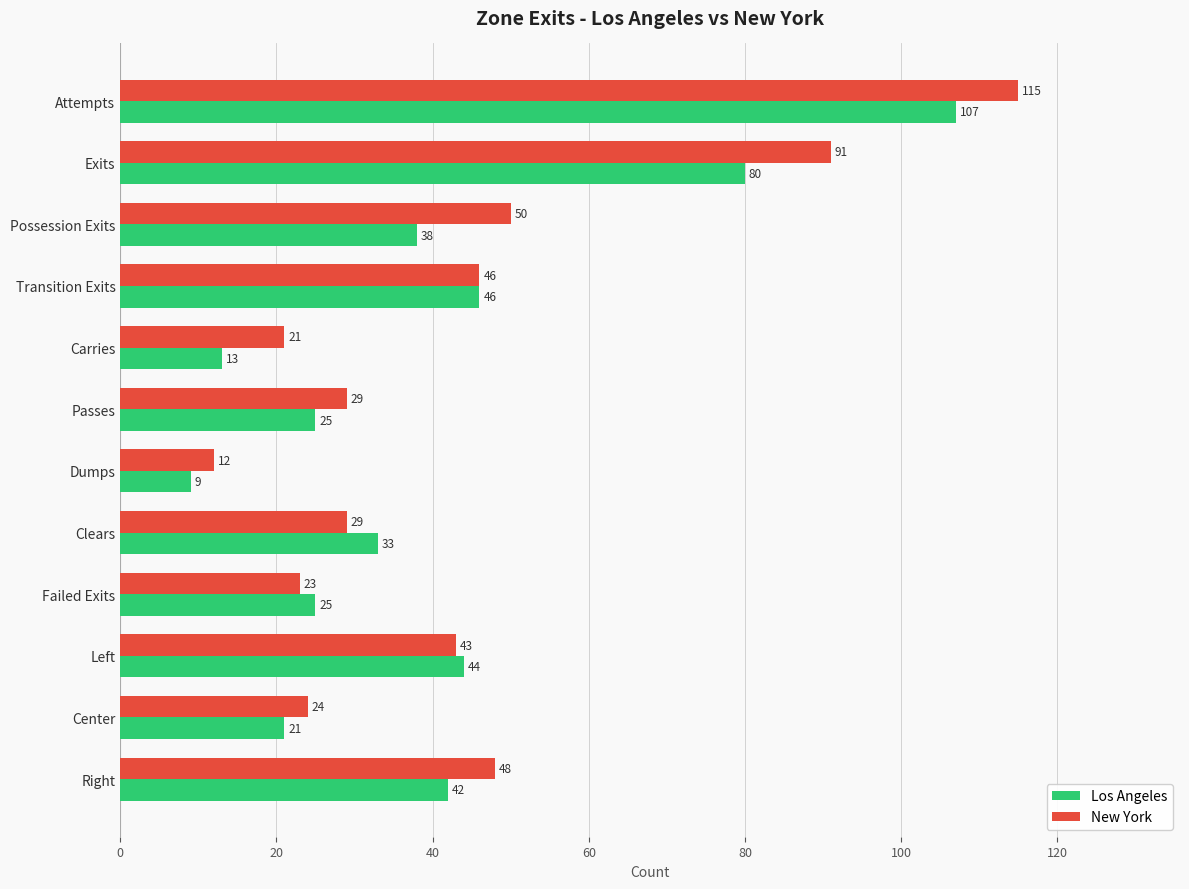

At Right, list the series in order from largest to smallest.

New York, Los Angeles